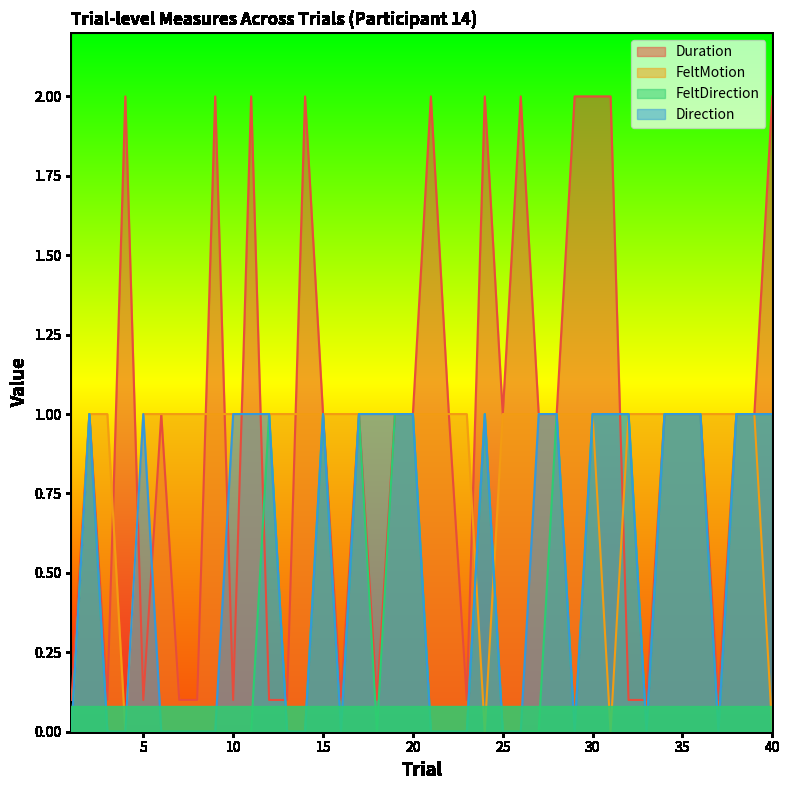

What is the value of the Direction point at the 18th from the left?

1.0